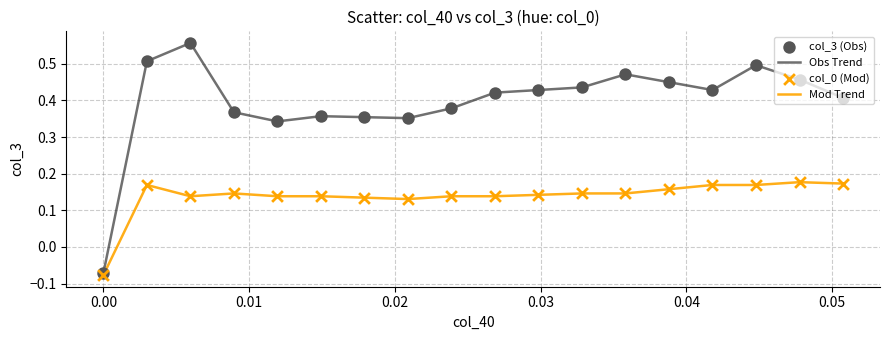

Which series has the widest spread of values?

Obs Trend